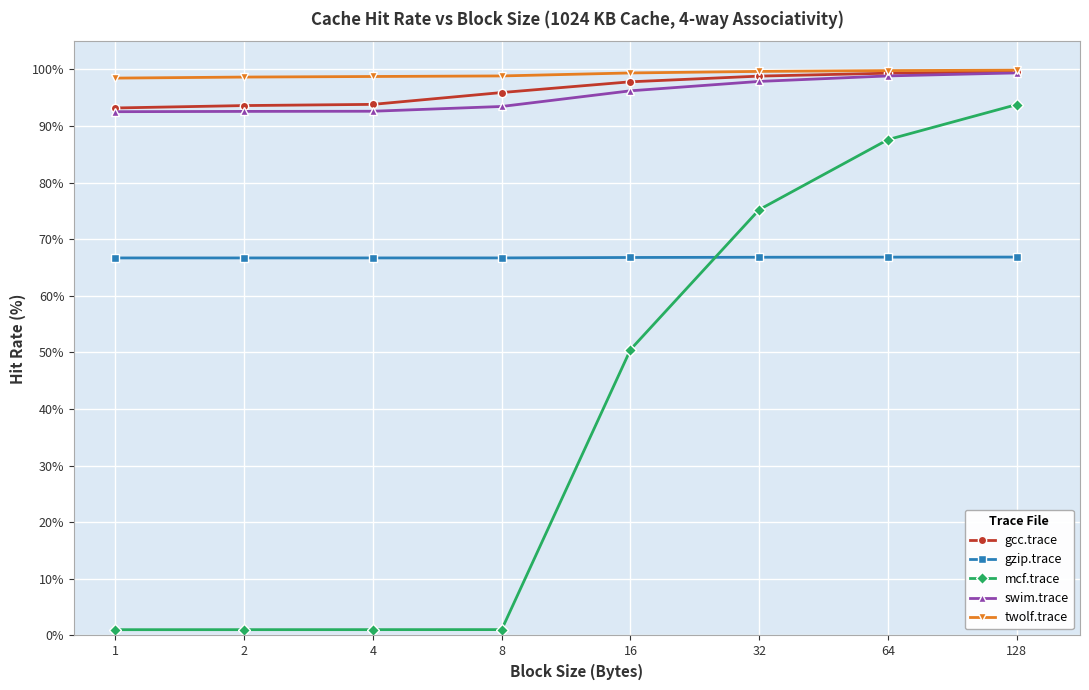

What is the value of the swim.trace point at the 8th from the left?

99.4